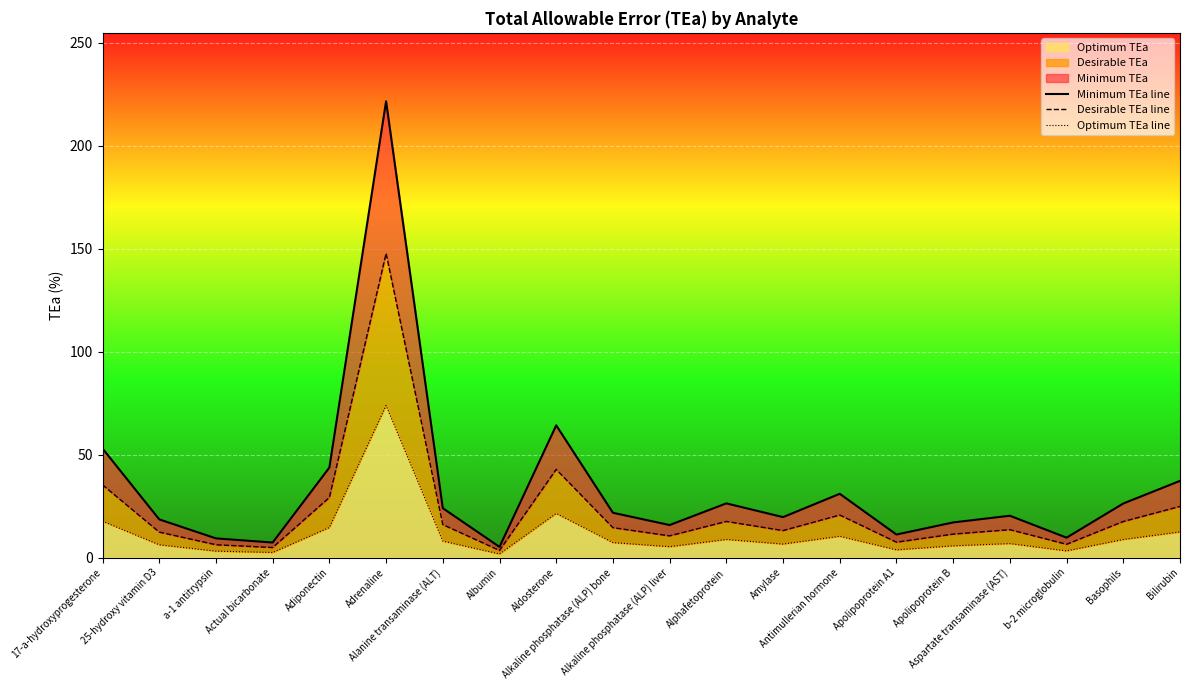

What is the spread (max minus min) of values at Bilirubin?

24.8